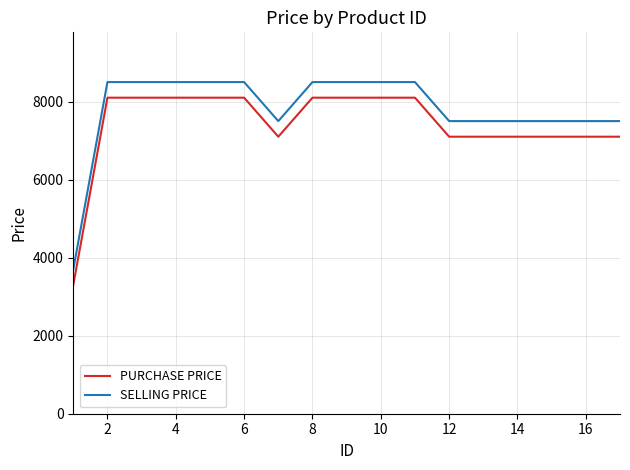

Count the PURCHASE PRICE values in the range 7100 to 8100.

16